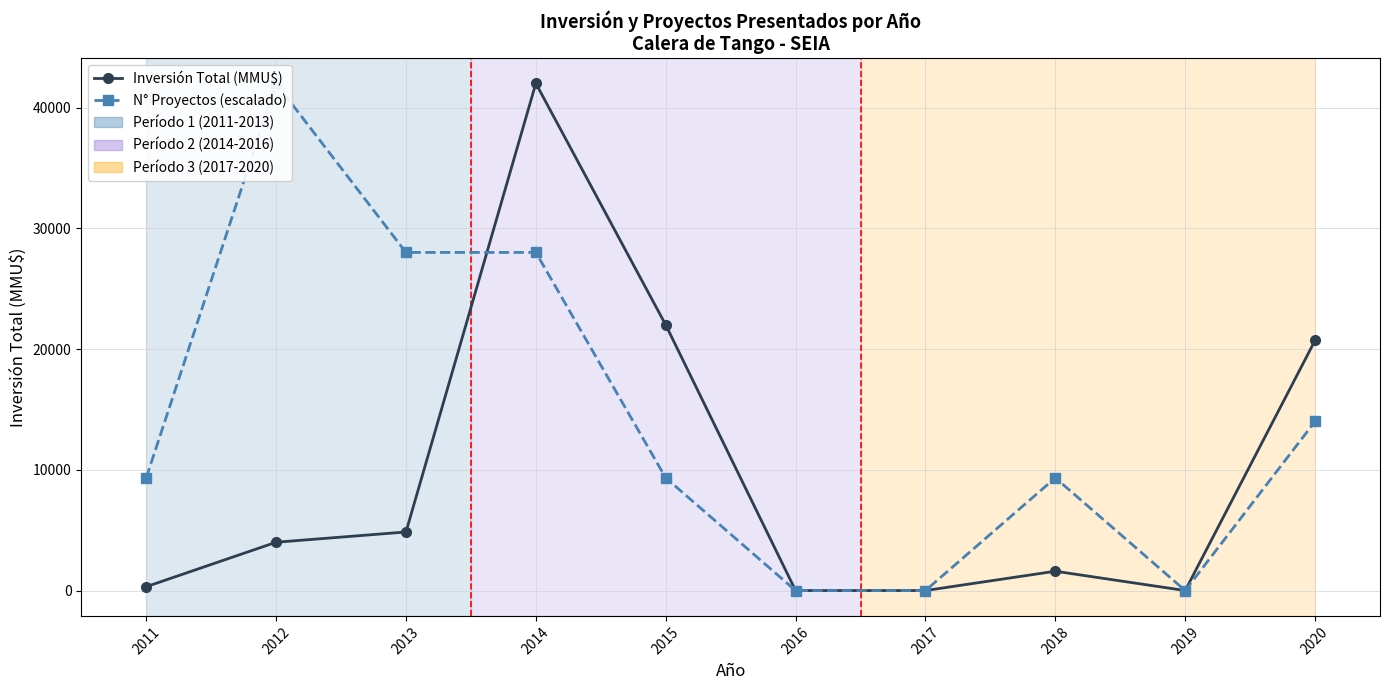

Which series has the largest total across all categories?

N° Proyectos (escalado)